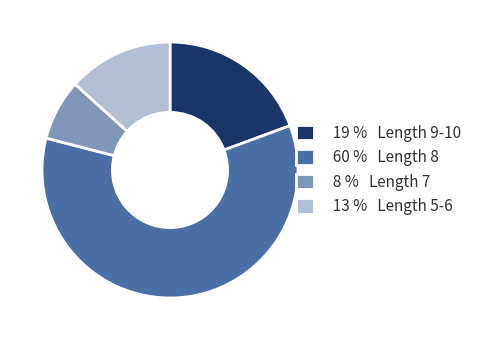

Between 8 % Length 7 and 19 % Length 9-10, which is larger?

19 % Length 9-10